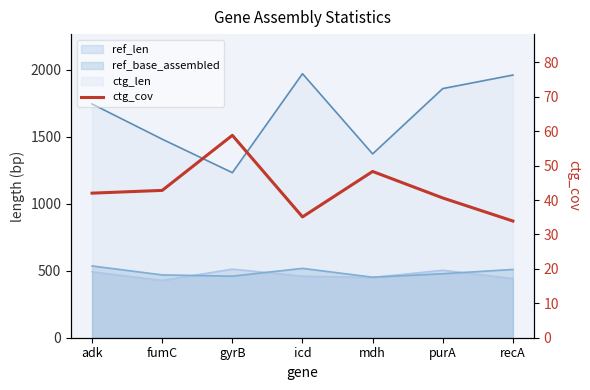

The chart shows a value of 48.3 at mdh. True or false?

True